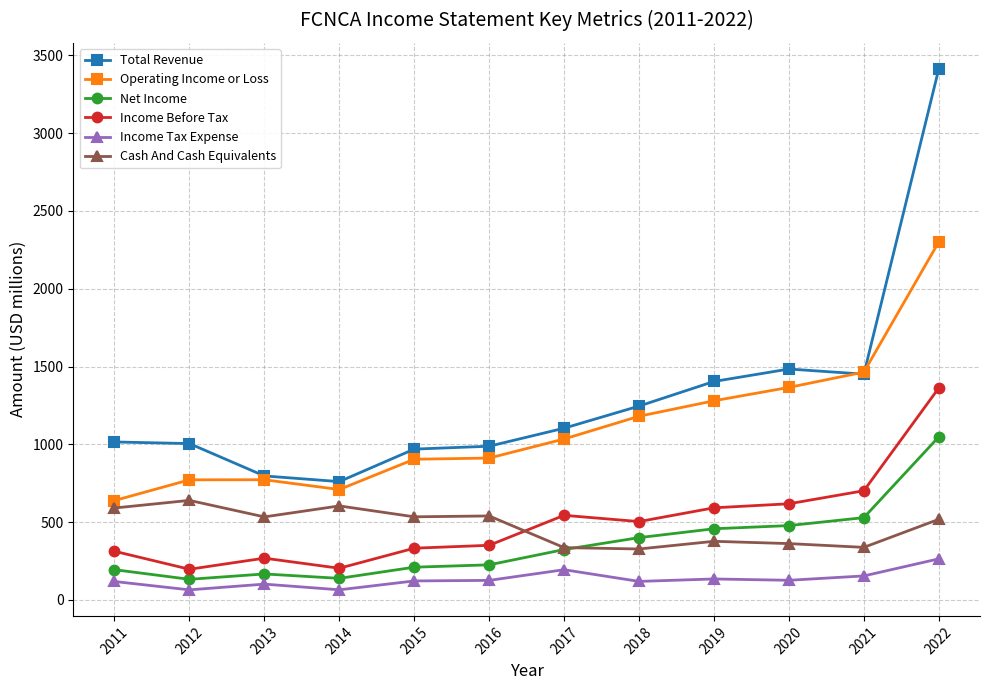

Rank the series by their maximum value, from lowest to highest.

Income Tax Expense, Cash And Cash Equivalents, Net Income, Income Before Tax, Operating Income or Loss, Total Revenue